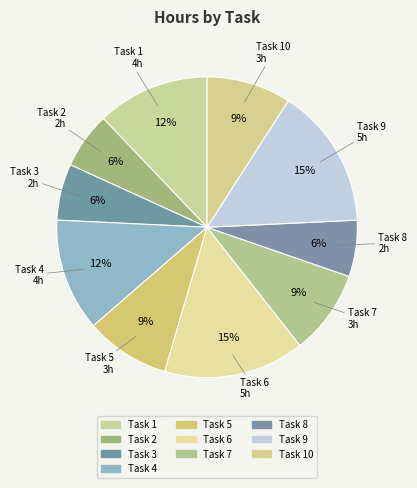

To the nearest percent, what portion does Task 4 represent?

12%